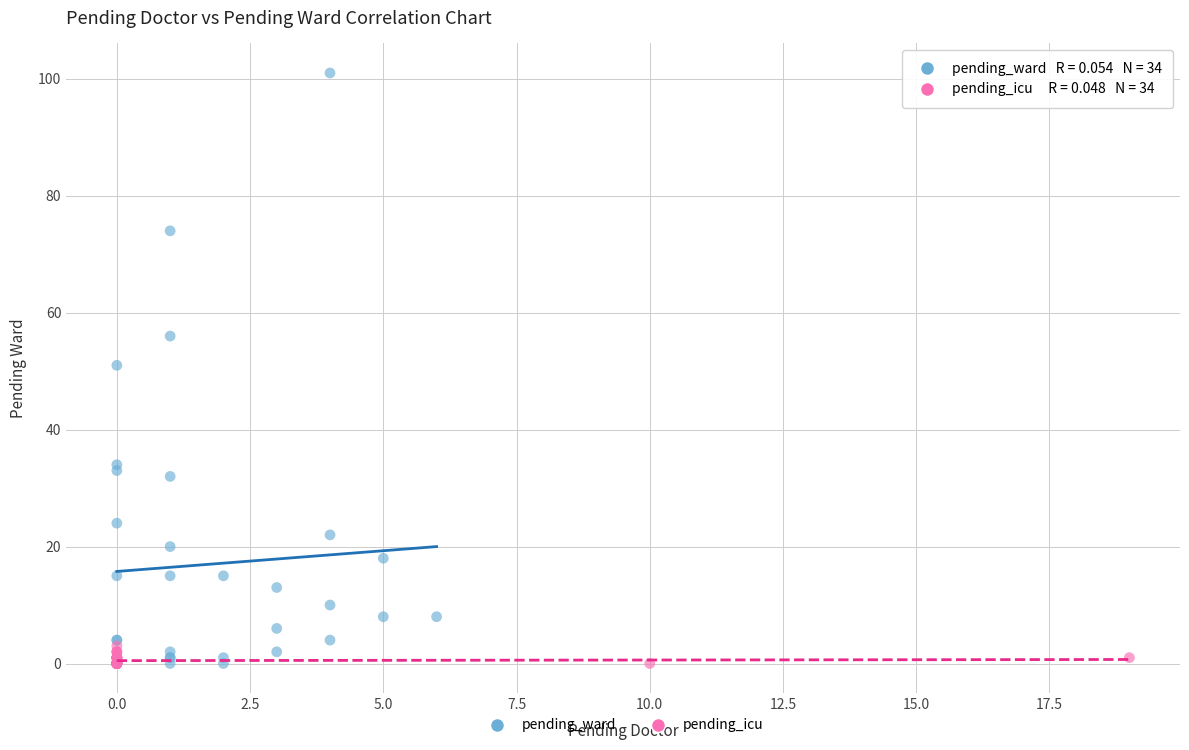

Which series contains the highest Y value?

pending_ward